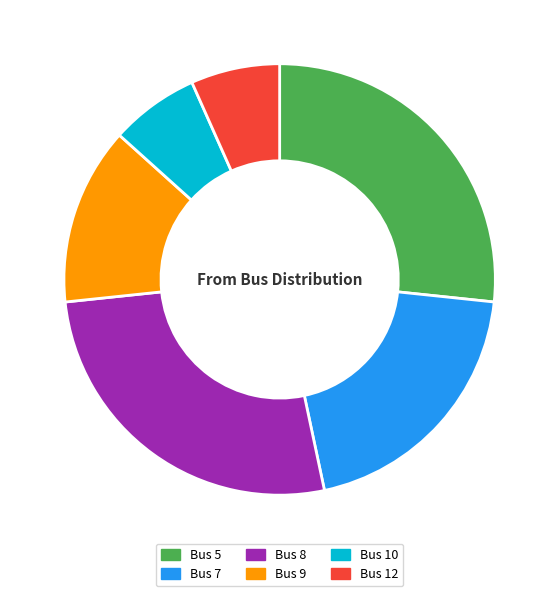

How many segments does this pie chart have?

6